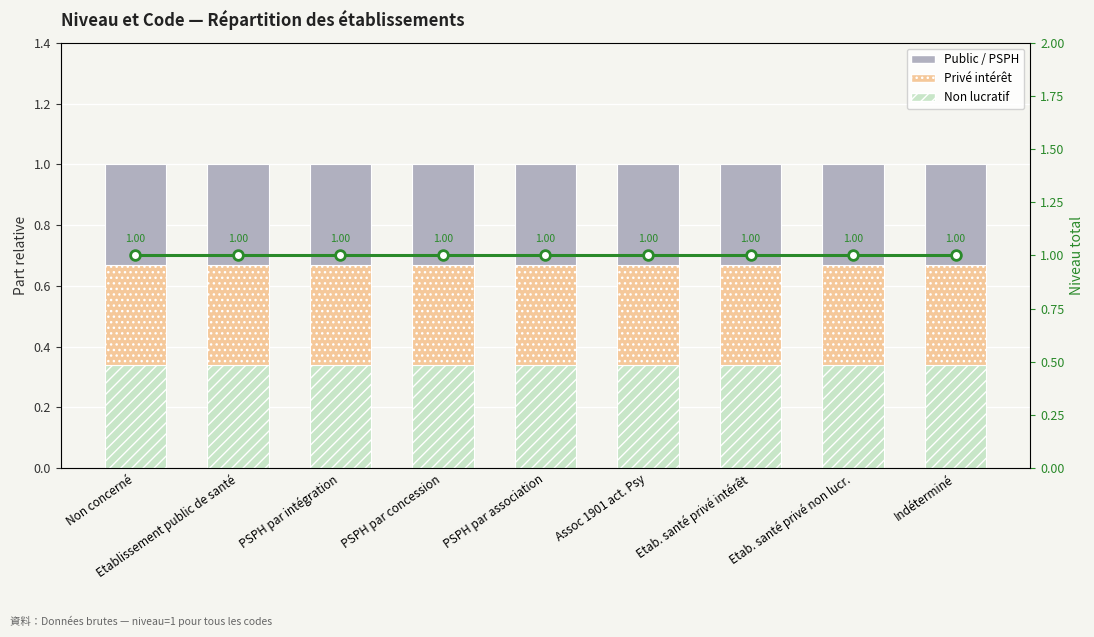

Reading left to right, extract all data points from this chart.

Non lucratif: Non concerné=0.3	Etablissement public de santé=0.3	PSPH par intégration=0.3	PSPH par concession=0.3	PSPH par association=0.3	Assoc 1901 act. Psy=0.3	Etab. santé privé intérêt=0.3	Etab. santé privé non lucr.=0.3	Indéterminé=0.3
Privé intérêt: Non concerné=0.3	Etablissement public de santé=0.3	PSPH par intégration=0.3	PSPH par concession=0.3	PSPH par association=0.3	Assoc 1901 act. Psy=0.3	Etab. santé privé intérêt=0.3	Etab. santé privé non lucr.=0.3	Indéterminé=0.3
Public / PSPH: Non concerné=0.3	Etablissement public de santé=0.3	PSPH par intégration=0.3	PSPH par concession=0.3	PSPH par association=0.3	Assoc 1901 act. Psy=0.3	Etab. santé privé intérêt=0.3	Etab. santé privé non lucr.=0.3	Indéterminé=0.3
Total (niveau): Non concerné=1.0	Etablissement public de santé=1.0	PSPH par intégration=1.0	PSPH par concession=1.0	PSPH par association=1.0	Assoc 1901 act. Psy=1.0	Etab. santé privé intérêt=1.0	Etab. santé privé non lucr.=1.0	Indéterminé=1.0